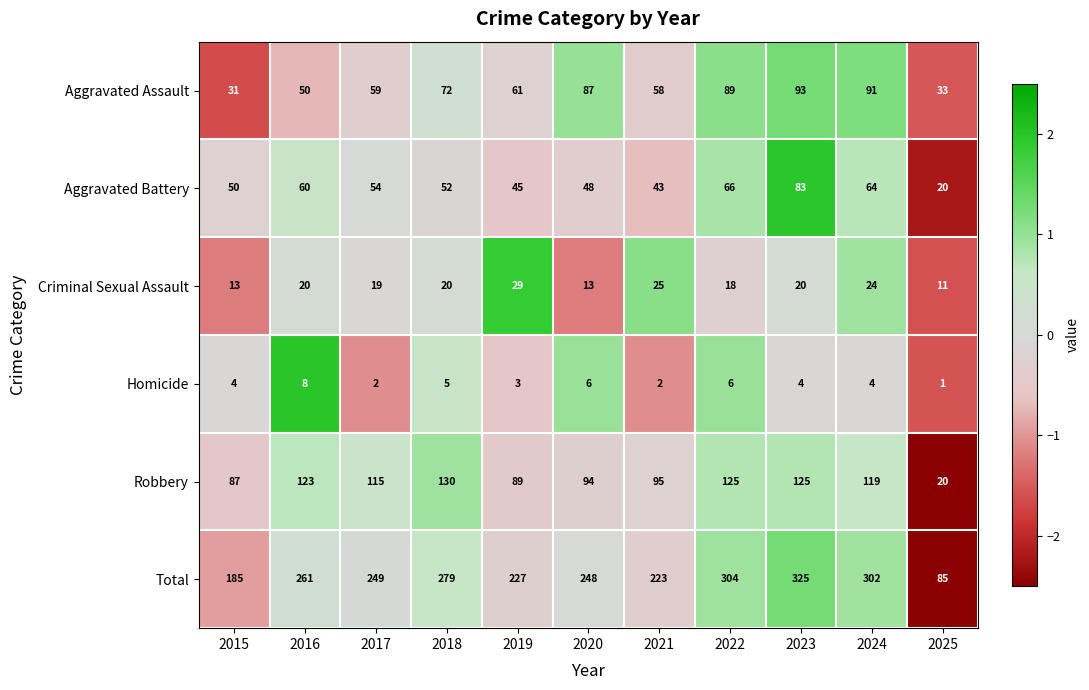

The Aggravated Battery series shows 23 at 2020. True or false?

False